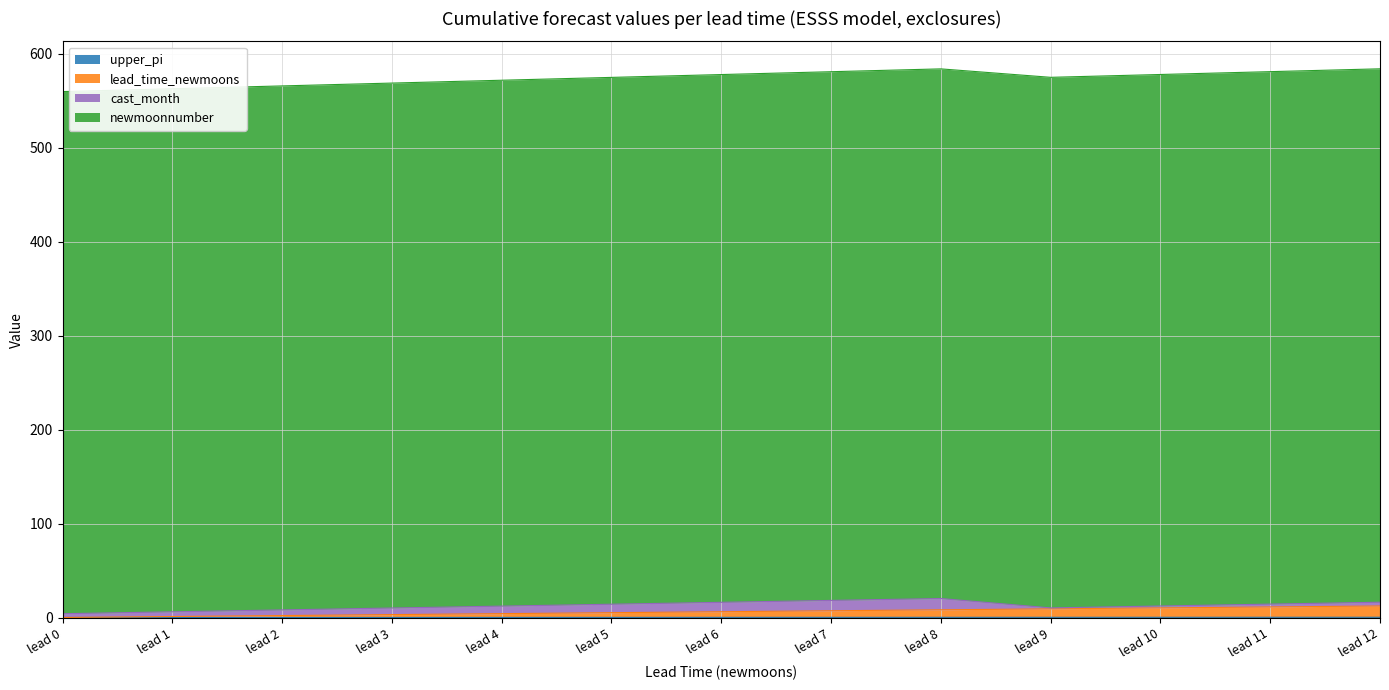

Which series has the largest range (max minus min)?

lead_time_newmoons